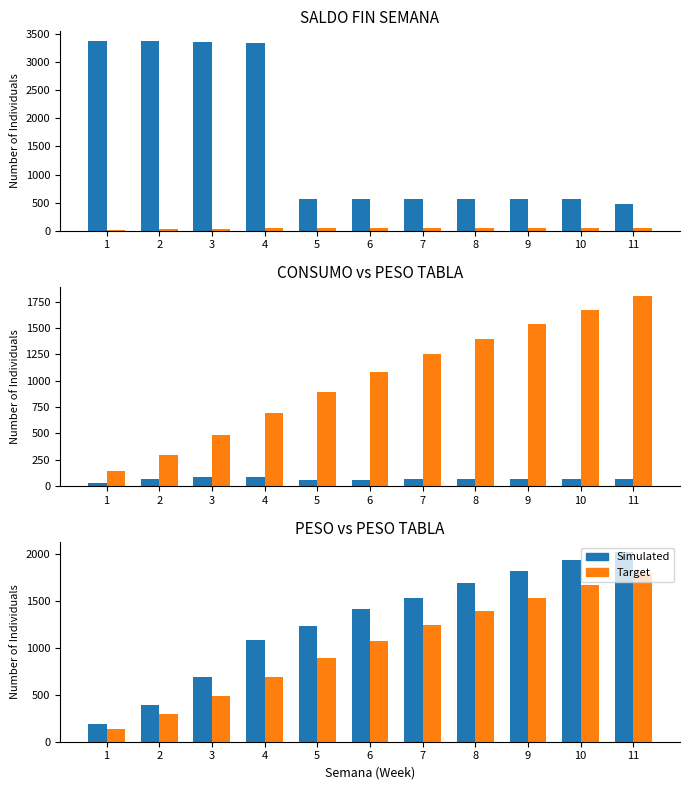

What is the difference between the Simulated values at 4 and 5?

154.7